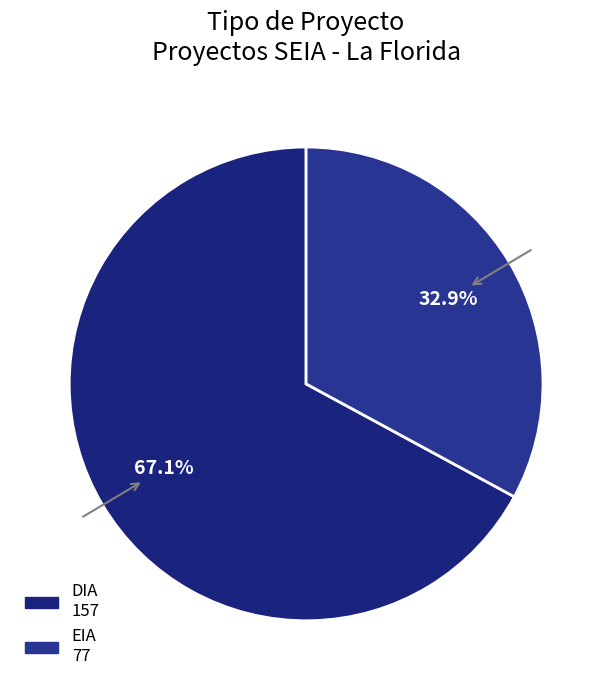

How many slices are in this pie chart?

2